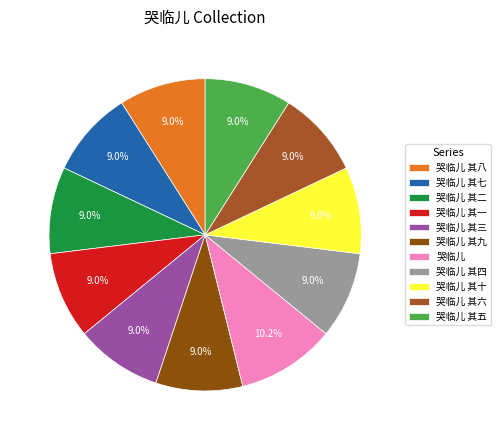

What is the largest slice in the pie chart?

哭临儿